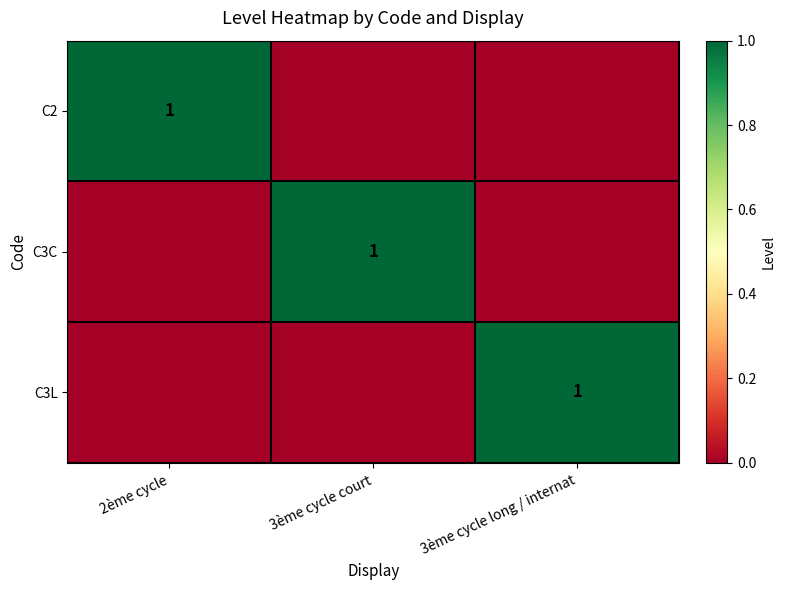

The C2 series shows 1 at 2ème cycle. True or false?

True